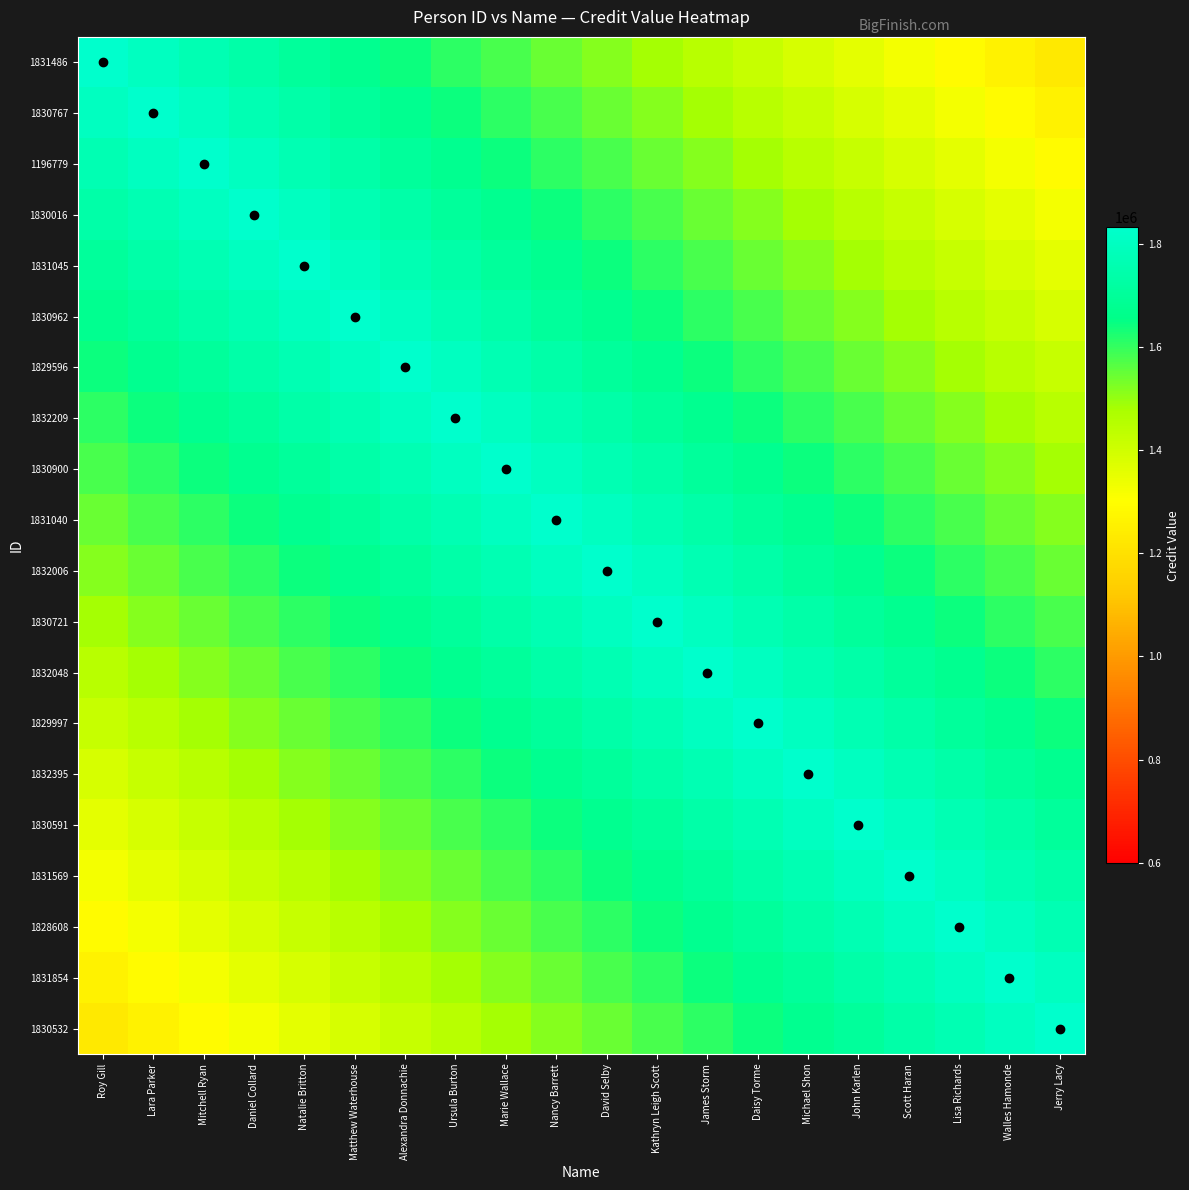

What is the greatest value displayed?

1832395.0